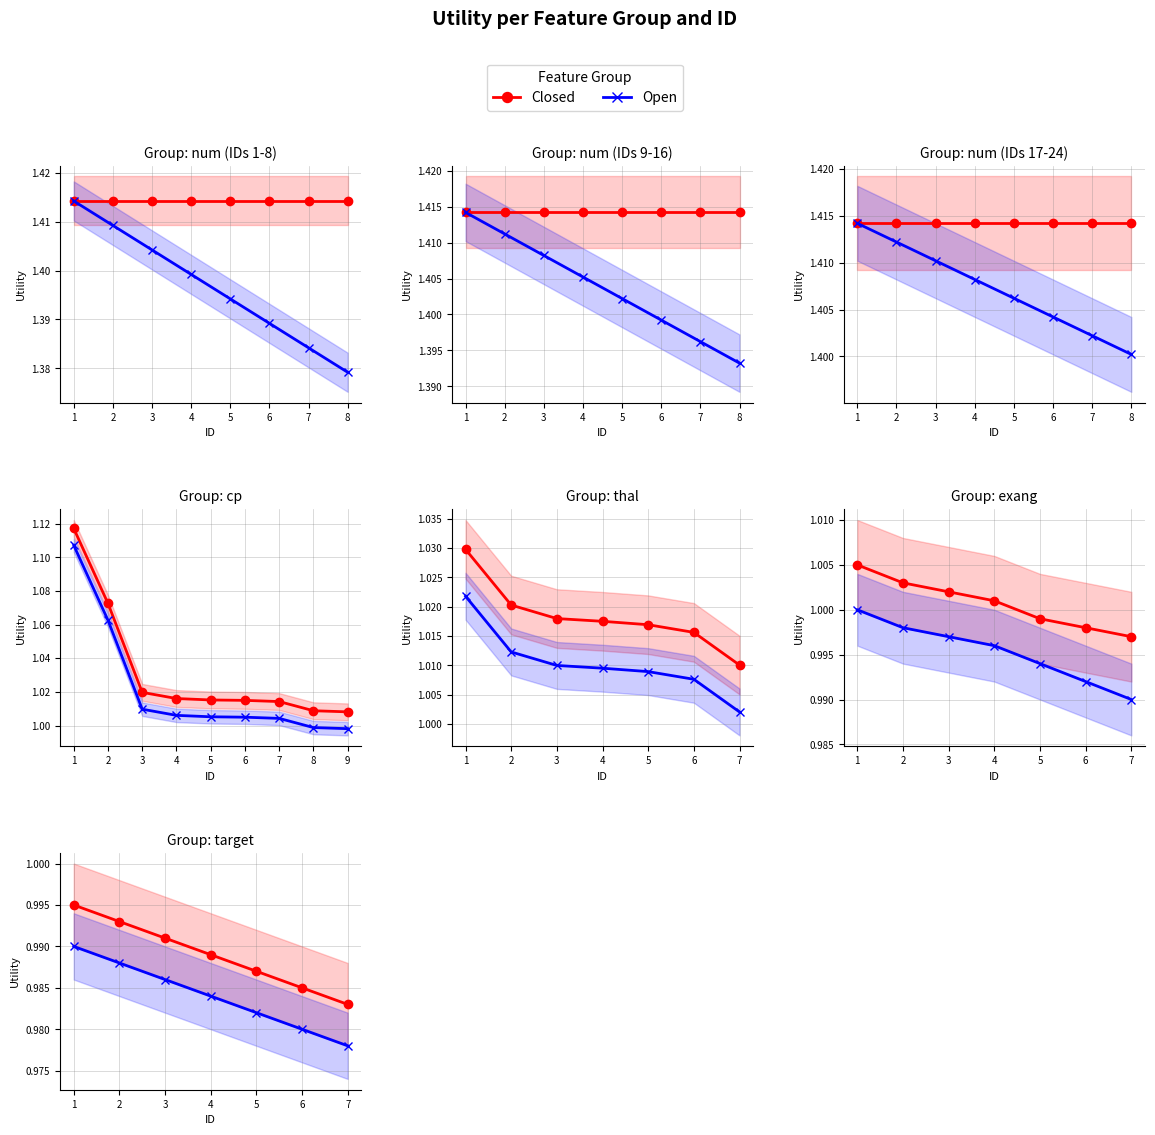

True or false: Closed and Open cross at least once.

False